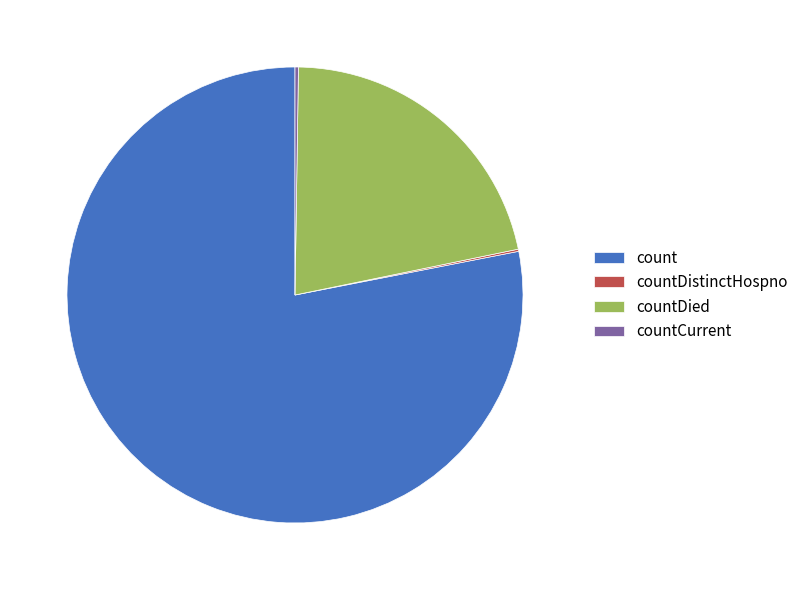

What is the majority slice?

count